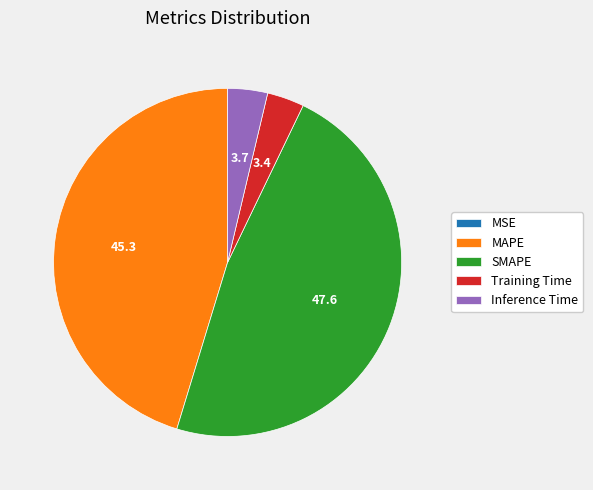

The SMAPE slice represents 48% of the pie. True or false?

True